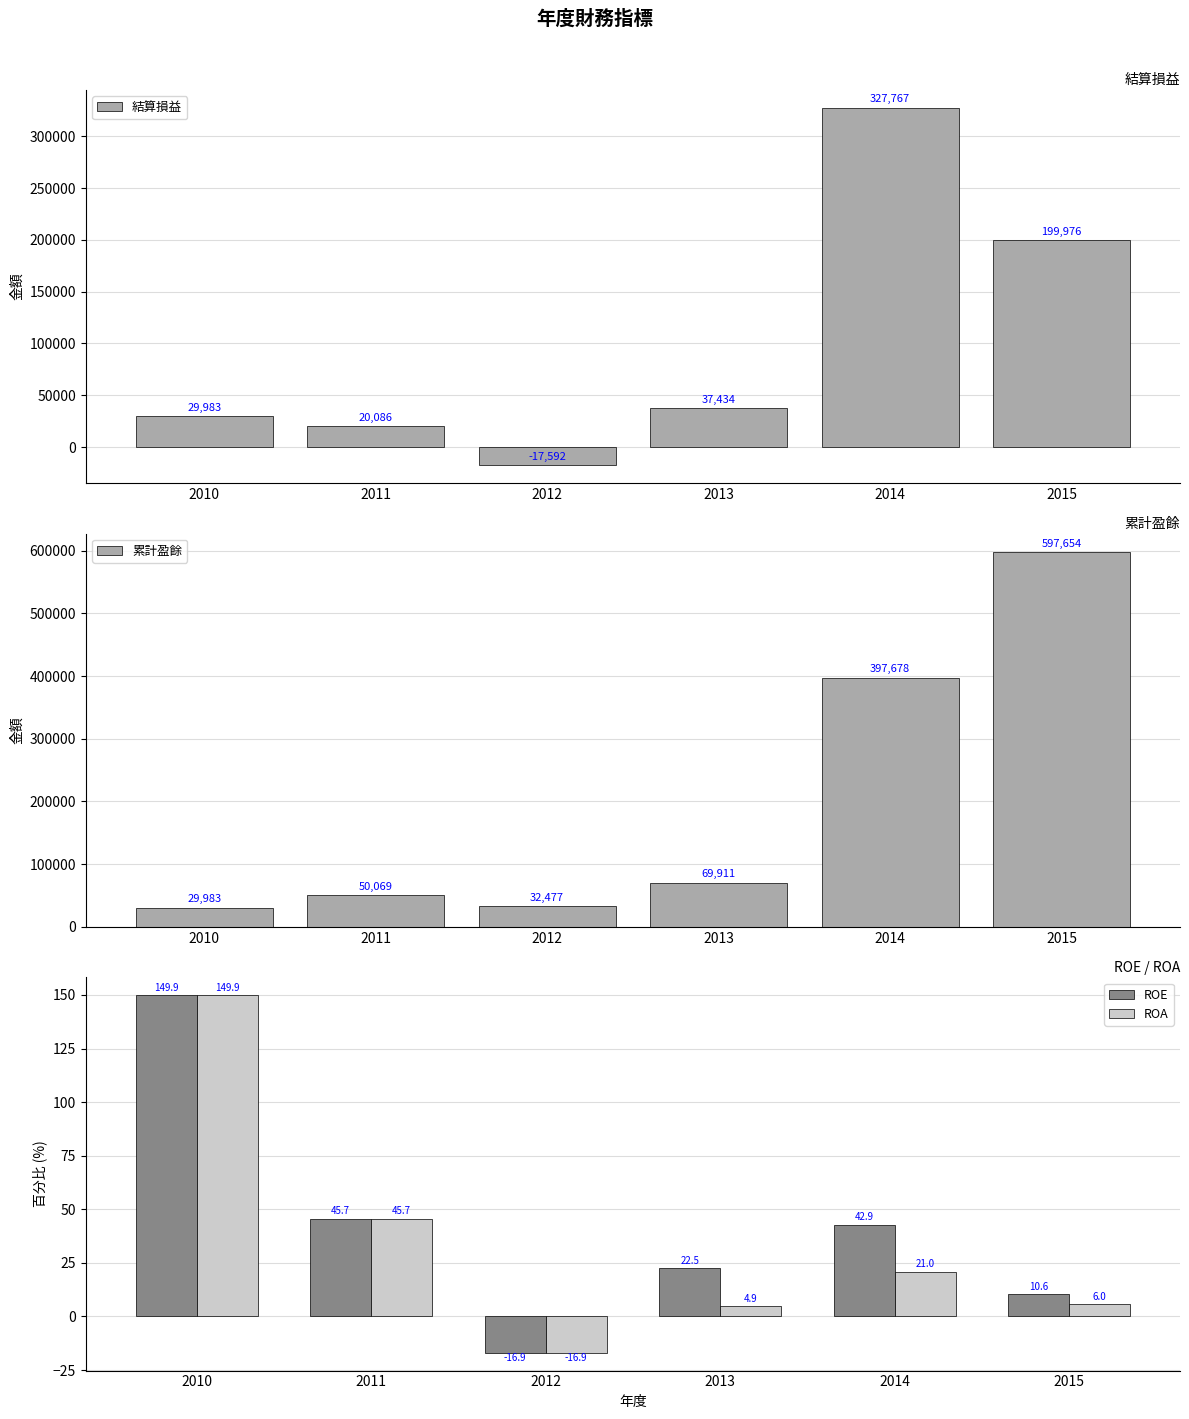

At 2013, list the series in order from largest to smallest.

累計盈餘, 結算損益, ROE, ROA